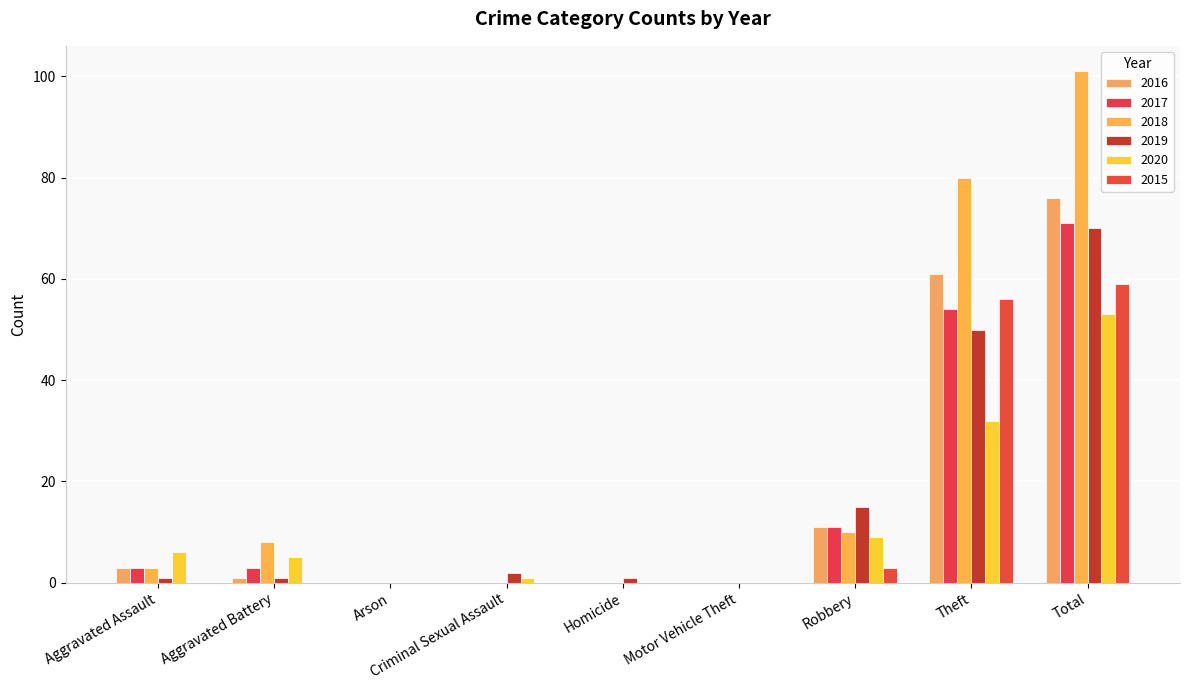

What is the difference between the maximum and minimum values in the 2020 series?

53